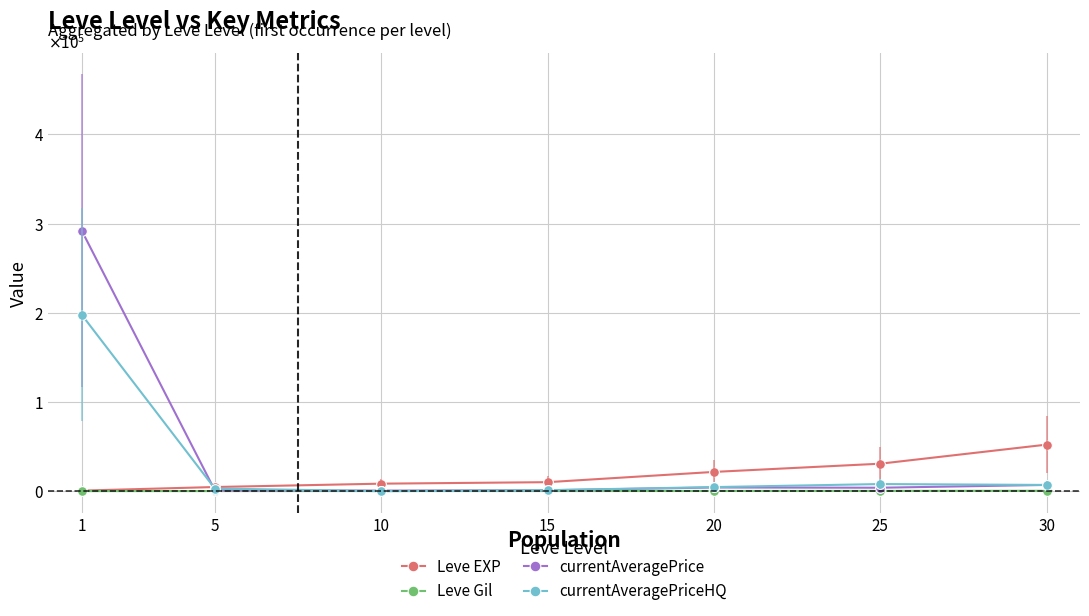

What is the value of the Leve EXP point at the 2nd from the left?

4660.0